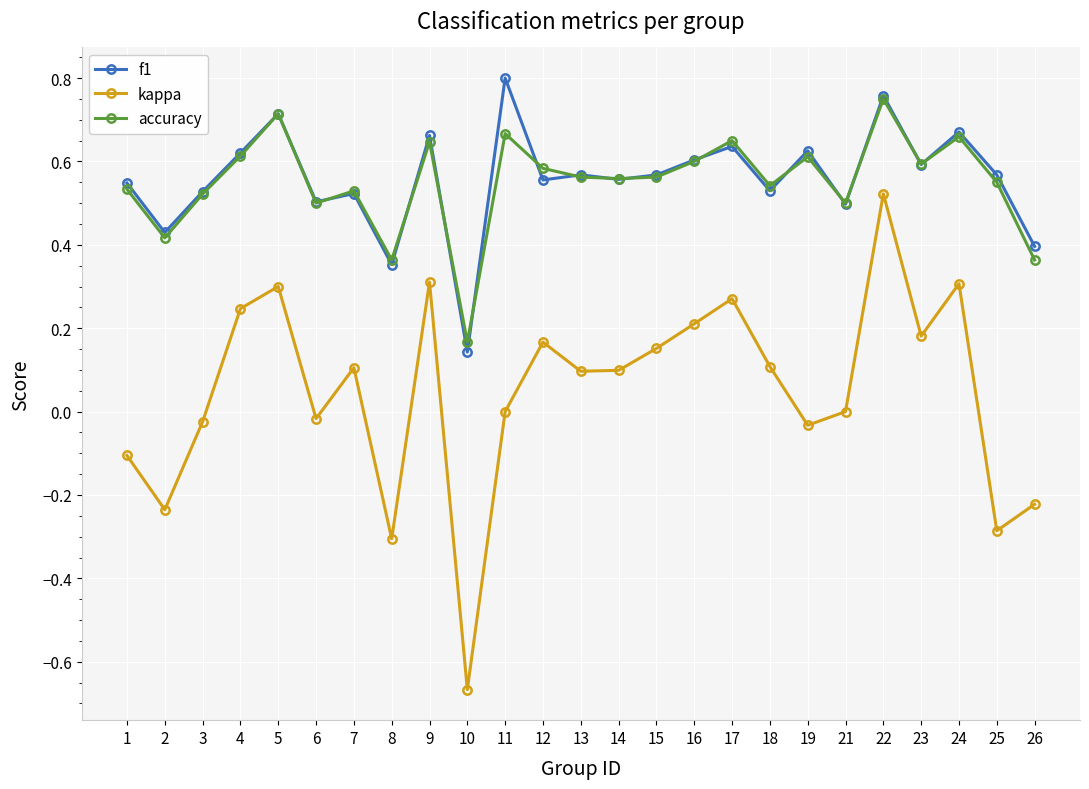

Count the number of data series in this chart.

3